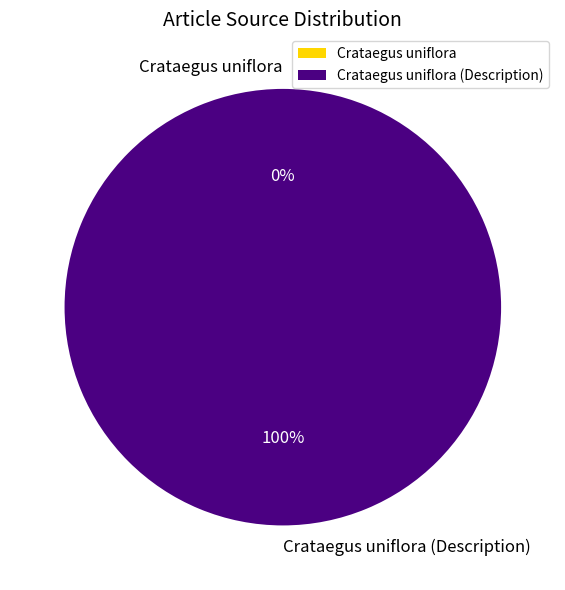

Combined, what portion of the pie is Crataegus uniflora (Description) and Crataegus uniflora?

100.0%